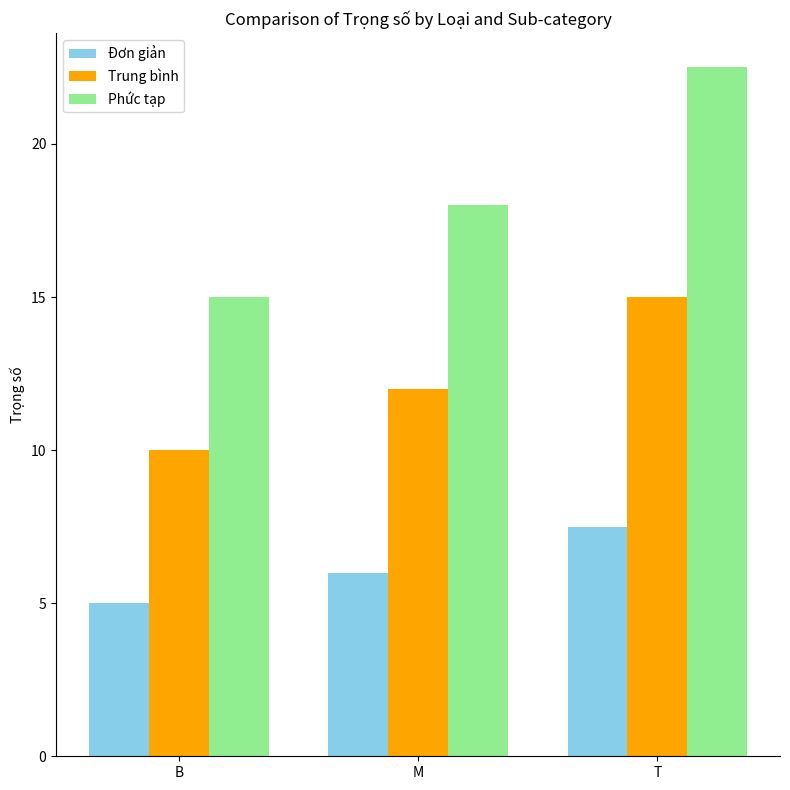

What is the difference between the highest and lowest values at M?

12.0